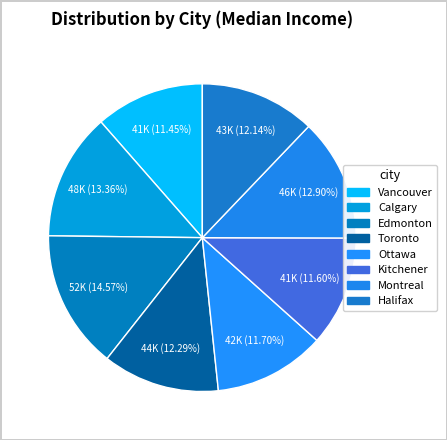

To the nearest percent, what percentage of the pie is Vancouver?

11%